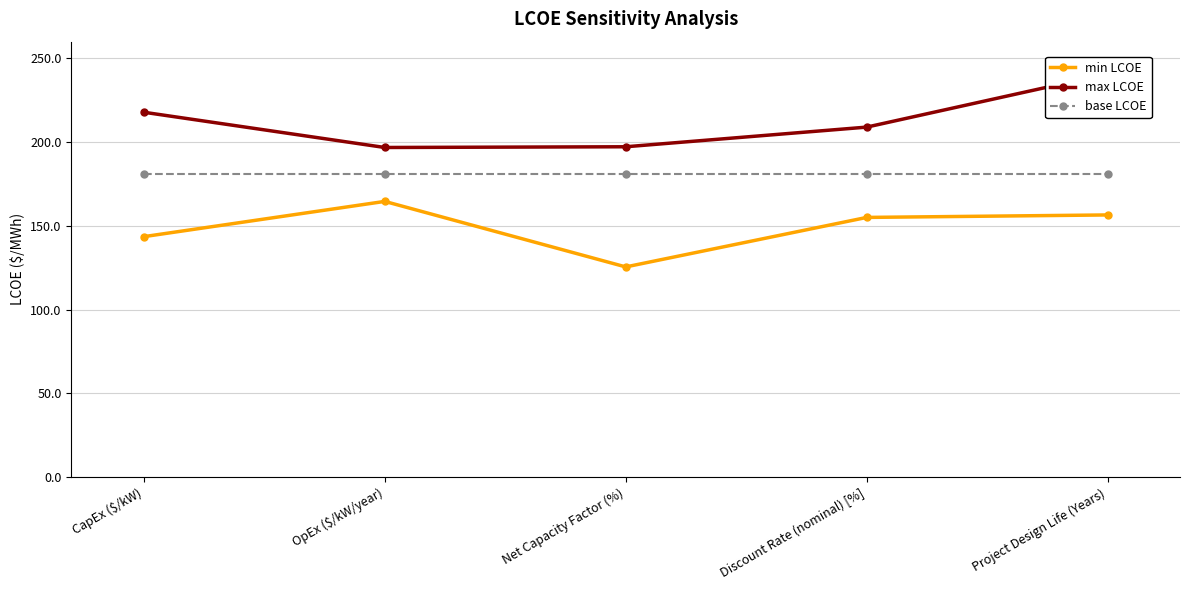

What is the average value of the min LCOE series?

149.1